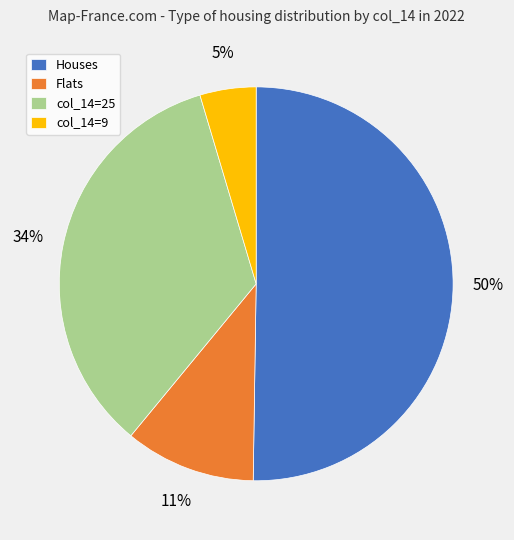

Which slice represents more than half of the pie?

Houses